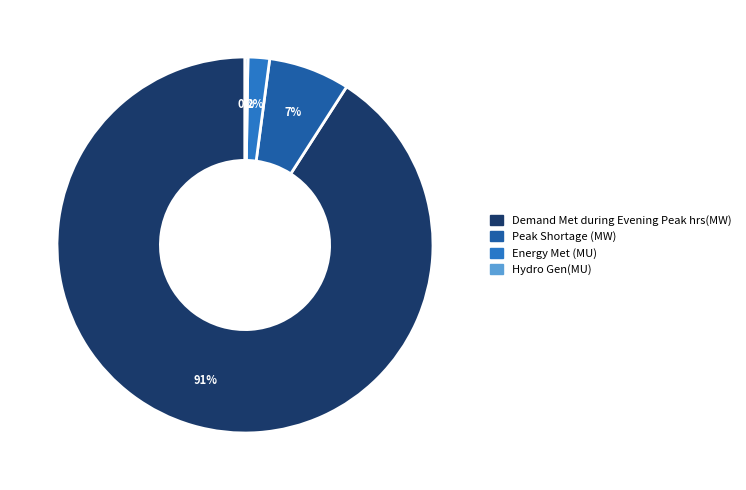

To the nearest percent, what is the average slice percentage?

25%